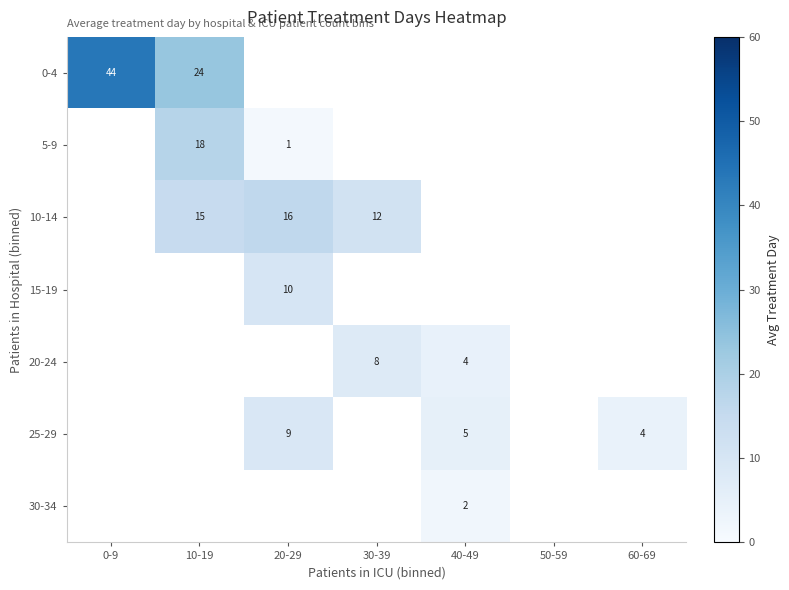

The 10-14 series shows 4.7 at 10-19. True or false?

False